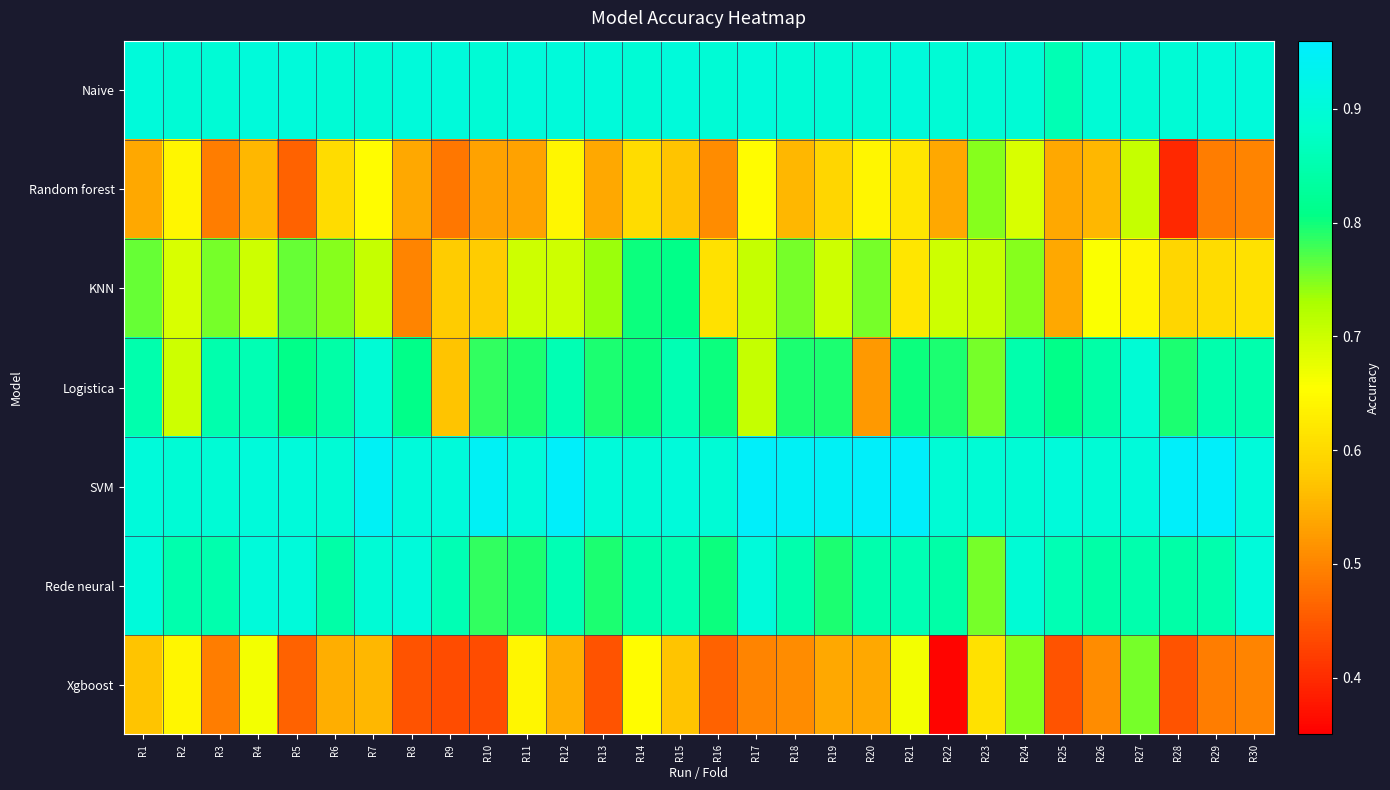

Reading right to left, transcribe all the data shown in this chart.

Naive: R30=0.9	R29=0.9	R28=0.9	R27=0.9	R26=0.9	R25=0.9	R24=0.9	R23=0.9	R22=0.9	R21=0.9	R20=0.9	R19=0.9	R18=0.9	R17=0.9	R16=0.9	R15=0.9	R14=0.9	R13=0.9	R12=0.9	R11=0.9	R10=0.9	R9=0.9	R8=0.9	R7=0.9	R6=0.9	R5=0.9	R4=0.9	R3=0.9	R2=0.9	R1=0.9
Random forest: R30=0.5	R29=0.5	R28=0.4	R27=0.7	R26=0.6	R25=0.5	R24=0.7	R23=0.7	R22=0.5	R21=0.6	R20=0.6	R19=0.6	R18=0.6	R17=0.7	R16=0.5	R15=0.6	R14=0.6	R13=0.5	R12=0.6	R11=0.5	R10=0.5	R9=0.5	R8=0.5	R7=0.7	R6=0.6	R5=0.5	R4=0.6	R3=0.5	R2=0.6	R1=0.5
KNN: R30=0.6	R29=0.6	R28=0.6	R27=0.6	R26=0.7	R25=0.5	R24=0.7	R23=0.7	R22=0.7	R21=0.6	R20=0.8	R19=0.7	R18=0.8	R17=0.7	R16=0.6	R15=0.8	R14=0.8	R13=0.7	R12=0.7	R11=0.7	R10=0.6	R9=0.6	R8=0.5	R7=0.7	R6=0.7	R5=0.8	R4=0.7	R3=0.8	R2=0.7	R1=0.8
Logistica: R30=0.8	R29=0.8	R28=0.8	R27=0.9	R26=0.8	R25=0.8	R24=0.8	R23=0.8	R22=0.8	R21=0.8	R20=0.5	R19=0.8	R18=0.8	R17=0.7	R16=0.8	R15=0.9	R14=0.8	R13=0.8	R12=0.9	R11=0.8	R10=0.8	R9=0.6	R8=0.8	R7=0.9	R6=0.8	R5=0.8	R4=0.9	R3=0.8	R2=0.7	R1=0.8
SVM: R30=0.9	R29=1.0	R28=1.0	R27=0.9	R26=0.9	R25=0.9	R24=0.9	R23=0.9	R22=0.9	R21=1.0	R20=1.0	R19=0.9	R18=0.9	R17=1.0	R16=0.9	R15=0.9	R14=0.9	R13=0.9	R12=1.0	R11=0.9	R10=0.9	R9=0.9	R8=0.9	R7=0.9	R6=0.9	R5=0.9	R4=0.9	R3=0.9	R2=0.9	R1=0.9
Rede neural: R30=0.9	R29=0.8	R28=0.8	R27=0.8	R26=0.8	R25=0.9	R24=0.9	R23=0.8	R22=0.8	R21=0.9	R20=0.8	R19=0.8	R18=0.8	R17=0.9	R16=0.8	R15=0.9	R14=0.8	R13=0.8	R12=0.9	R11=0.8	R10=0.8	R9=0.9	R8=0.9	R7=0.9	R6=0.8	R5=0.9	R4=0.9	R3=0.8	R2=0.8	R1=0.9
Xgboost: R30=0.5	R29=0.5	R28=0.4	R27=0.8	R26=0.5	R25=0.4	R24=0.7	R23=0.6	R22=0.4	R21=0.7	R20=0.5	R19=0.5	R18=0.5	R17=0.5	R16=0.5	R15=0.6	R14=0.7	R13=0.4	R12=0.5	R11=0.6	R10=0.4	R9=0.4	R8=0.4	R7=0.6	R6=0.5	R5=0.5	R4=0.7	R3=0.5	R2=0.6	R1=0.6